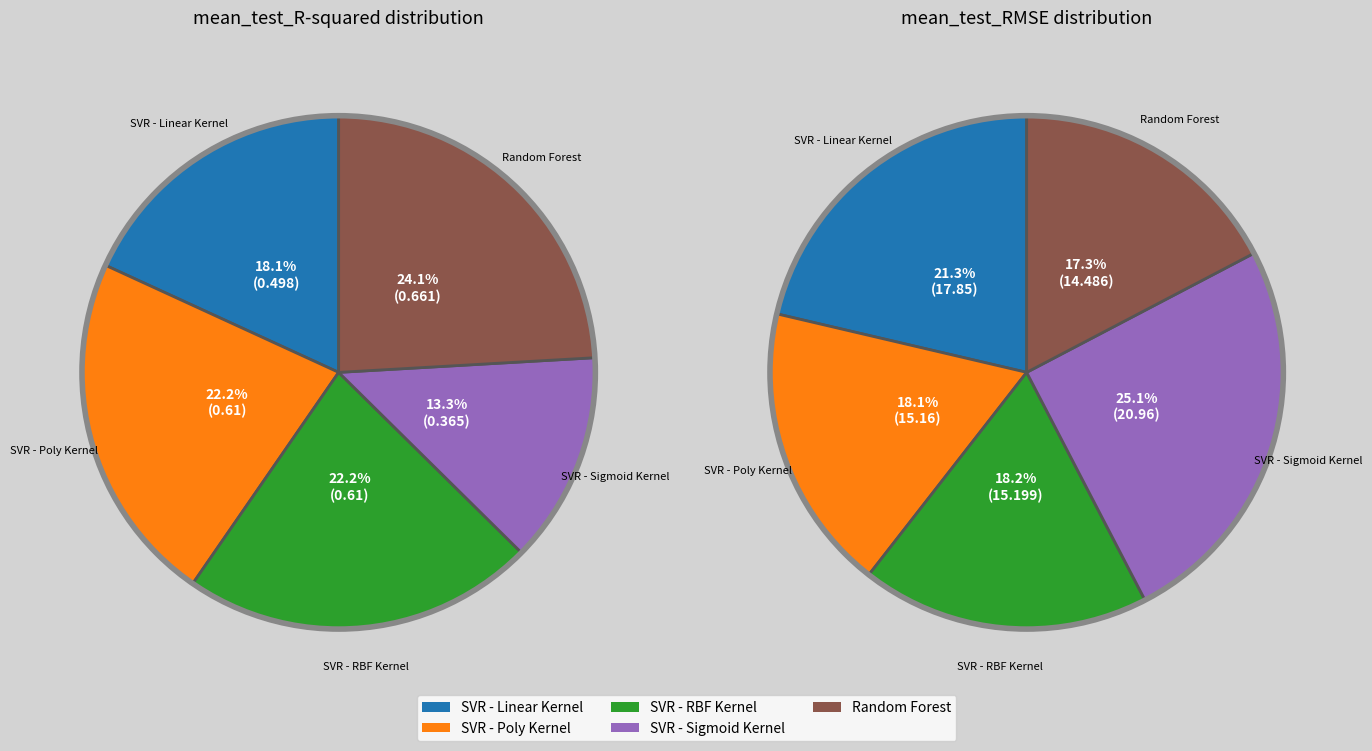

Which series has the widest spread of values?

SVR - Sigmoid Kernel